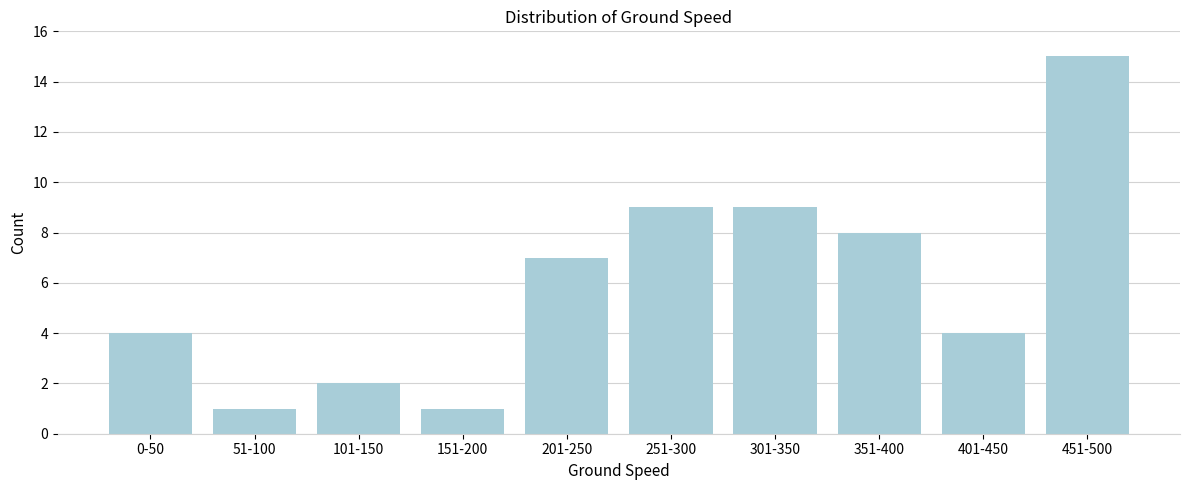

Reading left to right, extract all data points from this chart.

0-50=4	51-100=1	101-150=2	151-200=1	201-250=7	251-300=9	301-350=9	351-400=8	401-450=4	451-500=15